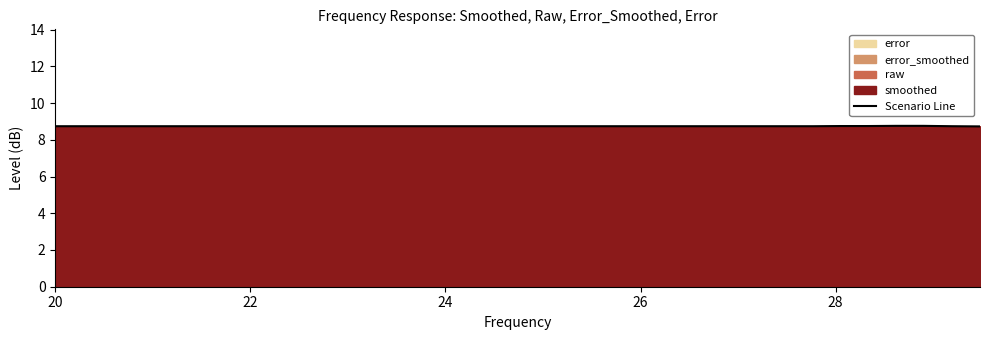

What is the sum of all values?

349.7